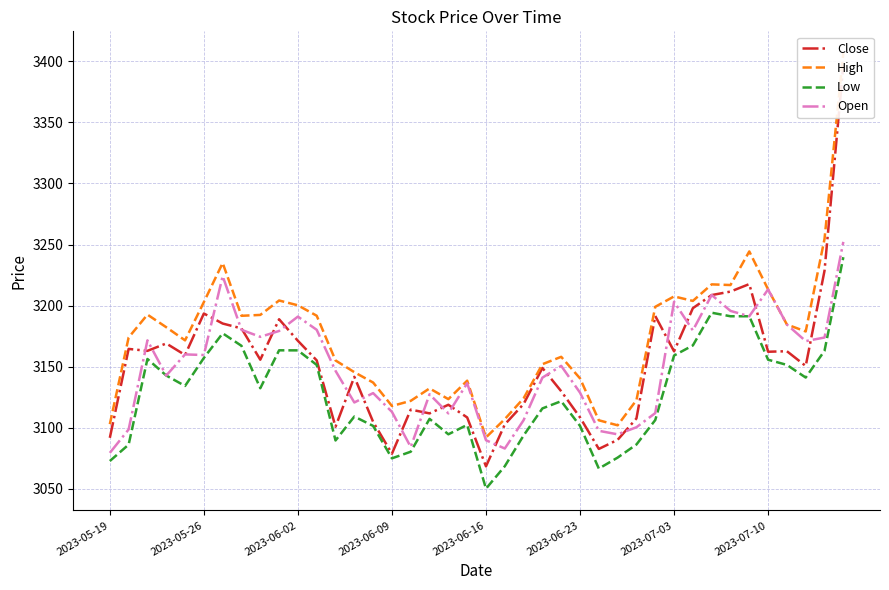

The value of Low at 2023-06-09 is 3075.0. True or false?

True